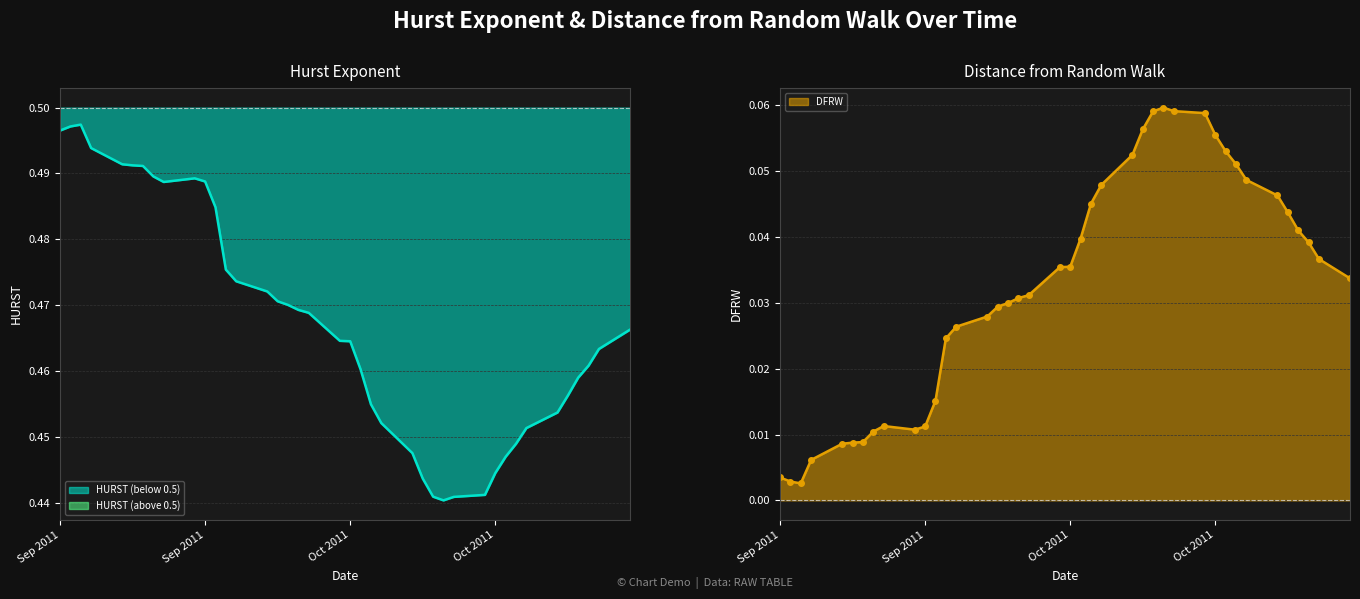

Which series has the largest total across all categories?

HURST